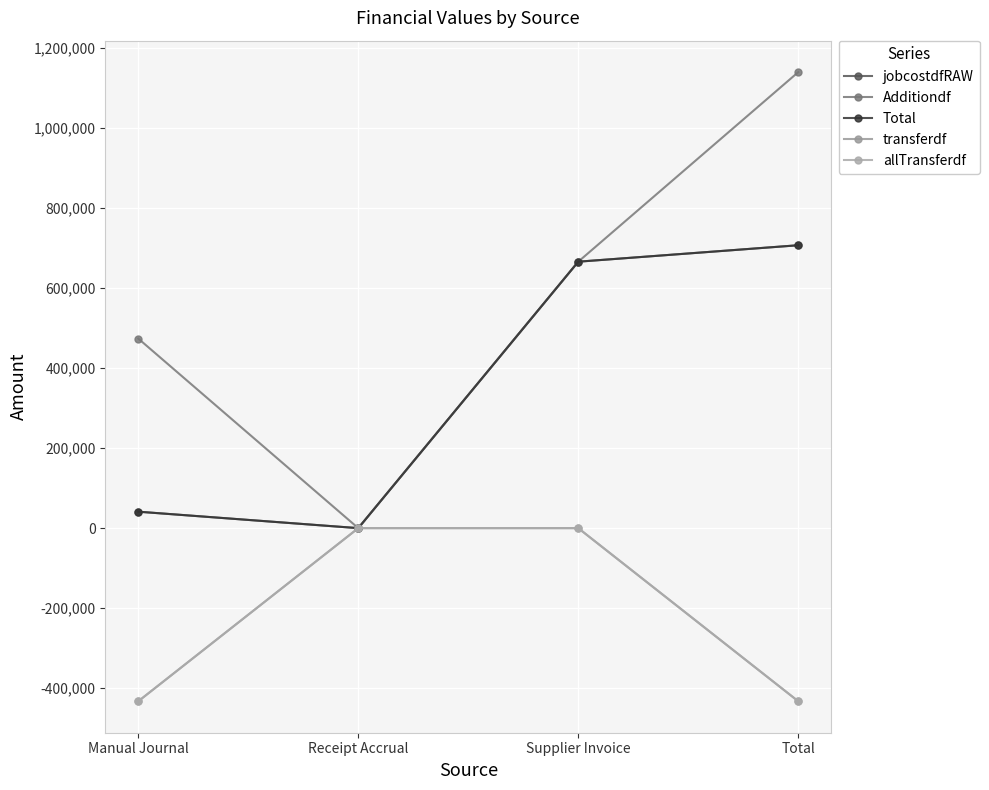

True or false: Additiondf has more than 2 interior local peaks.

False